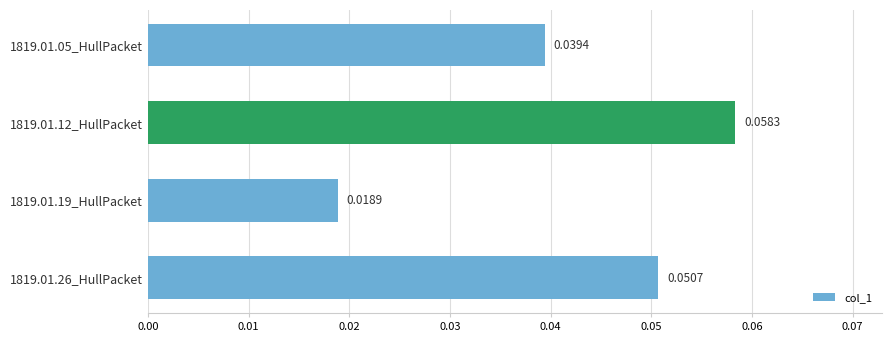

Are the bars grouped side by side (vs. stacked)?

No